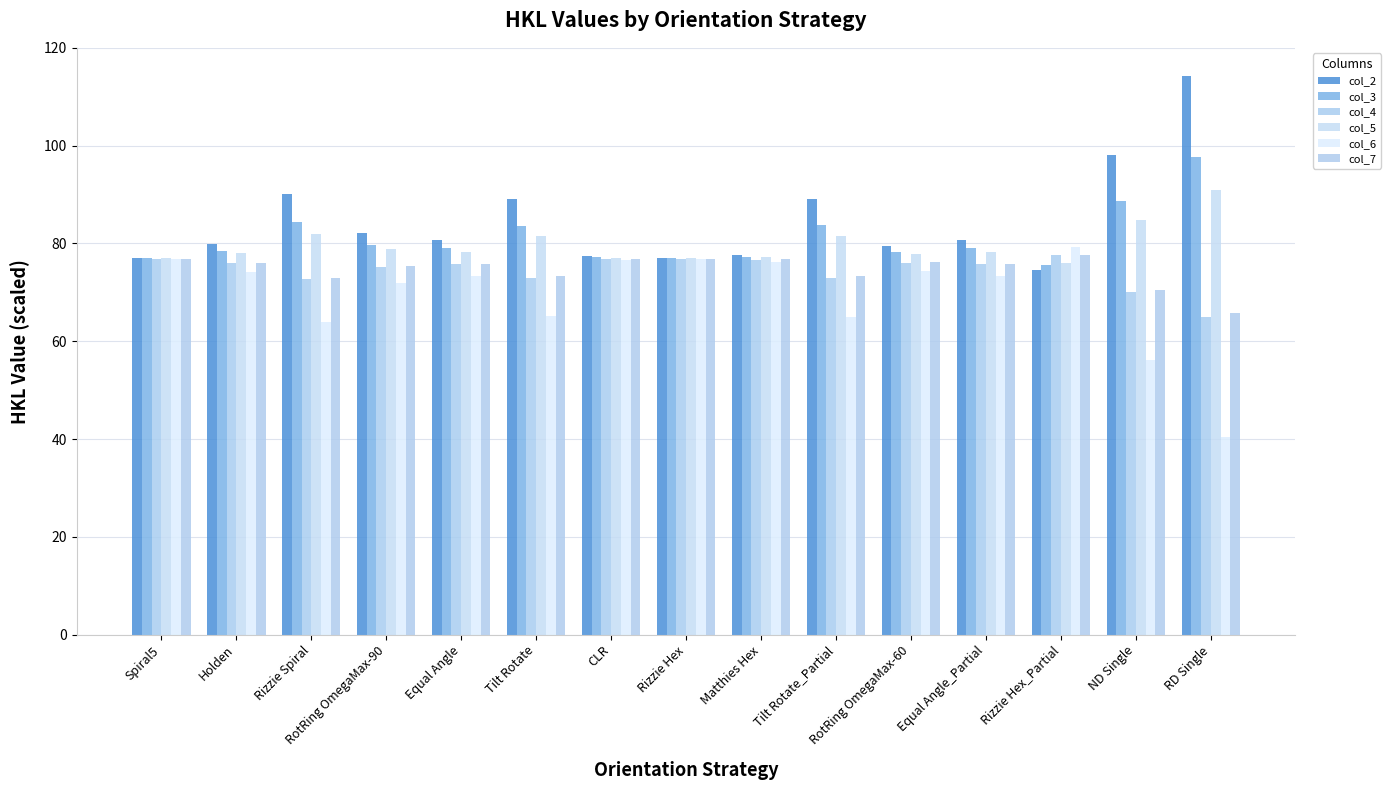

Reading left to right, list all the values displayed in this chart.

col_2: Spiral5=77.0	Holden=79.8	Rizzie Spiral=90.2	RotRing OmegaMax-90=82.1	Equal Angle=80.7	Tilt Rotate=89.0	CLR=77.3	Rizzie Hex=77.0	Matthies Hex=77.6	Tilt Rotate_Partial=89.2	RotRing OmegaMax-60=79.5	Equal Angle_Partial=80.7	Rizzie Hex_Partial=74.5	ND Single=98.1	RD Single=114.3
col_3: Spiral5=77.0	Holden=78.5	Rizzie Spiral=84.3	RotRing OmegaMax-90=79.8	Equal Angle=79.0	Tilt Rotate=83.7	CLR=77.2	Rizzie Hex=76.9	Matthies Hex=77.3	Tilt Rotate_Partial=83.8	RotRing OmegaMax-60=78.3	Equal Angle_Partial=79.0	Rizzie Hex_Partial=75.6	ND Single=88.7	RD Single=97.7
col_4: Spiral5=76.9	Holden=76.0	Rizzie Spiral=72.6	RotRing OmegaMax-90=75.3	Equal Angle=75.7	Tilt Rotate=73.0	CLR=76.8	Rizzie Hex=76.9	Matthies Hex=76.7	Tilt Rotate_Partial=73.0	RotRing OmegaMax-60=76.1	Equal Angle_Partial=75.7	Rizzie Hex_Partial=77.7	ND Single=70.1	RD Single=64.9
col_5: Spiral5=77.0	Holden=78.0	Rizzie Spiral=81.9	RotRing OmegaMax-90=78.8	Equal Angle=78.3	Tilt Rotate=81.5	CLR=77.1	Rizzie Hex=76.9	Matthies Hex=77.2	Tilt Rotate_Partial=81.5	RotRing OmegaMax-60=77.9	Equal Angle_Partial=78.3	Rizzie Hex_Partial=76.0	ND Single=84.9	RD Single=90.9
col_6: Spiral5=76.8	Holden=74.1	Rizzie Spiral=64.0	RotRing OmegaMax-90=71.9	Equal Angle=73.3	Tilt Rotate=65.1	CLR=76.5	Rizzie Hex=76.9	Matthies Hex=76.3	Tilt Rotate_Partial=65.0	RotRing OmegaMax-60=74.4	Equal Angle_Partial=73.3	Rizzie Hex_Partial=79.3	ND Single=56.3	RD Single=40.5
col_7: Spiral5=76.9	Holden=76.1	Rizzie Spiral=72.9	RotRing OmegaMax-90=75.4	Equal Angle=75.8	Tilt Rotate=73.3	CLR=76.8	Rizzie Hex=76.9	Matthies Hex=76.7	Tilt Rotate_Partial=73.2	RotRing OmegaMax-60=76.2	Equal Angle_Partial=75.8	Rizzie Hex_Partial=77.6	ND Single=70.6	RD Single=65.7